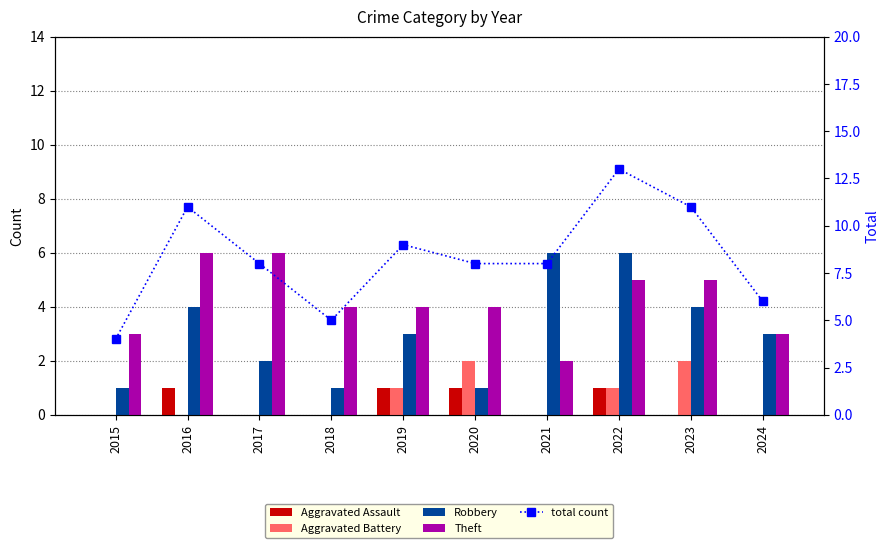

List the labels in order of total count value, largest first.

2022, 2016, 2023, 2019, 2017, 2020, 2021, 2024, 2018, 2015